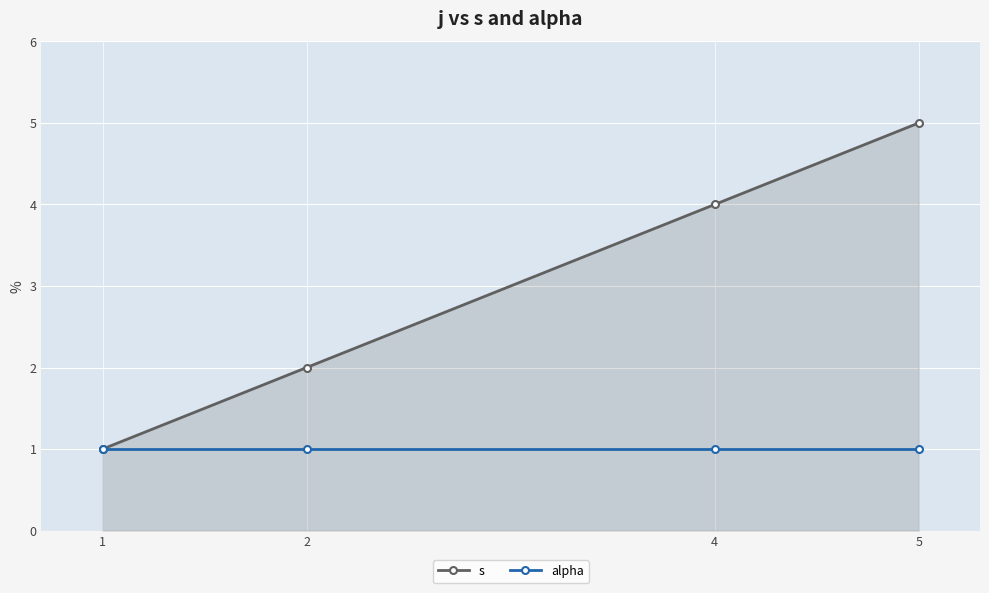

The value of alpha at 4 is 2. True or false?

False